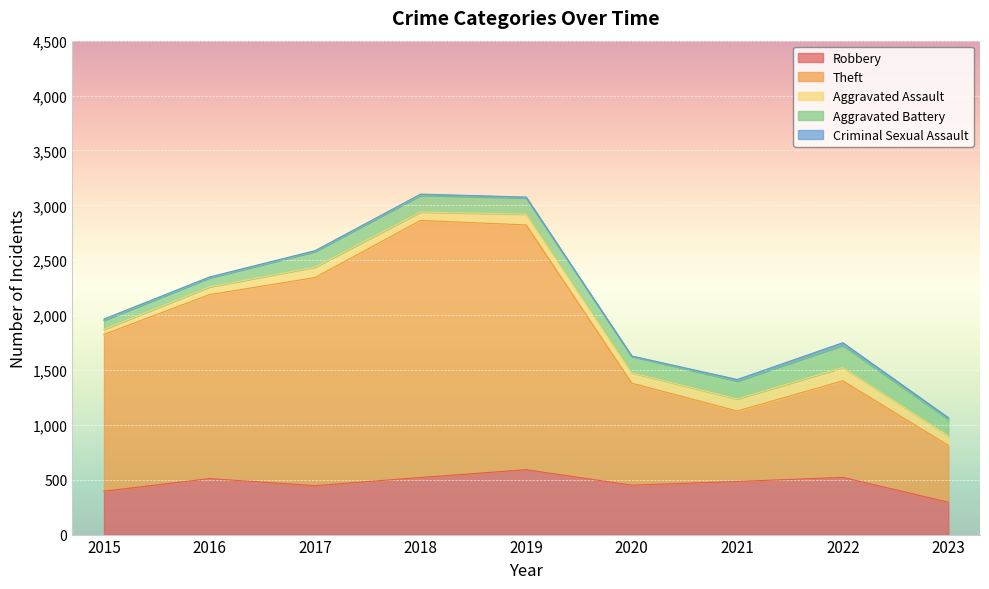

Which series has the largest total across all categories?

Theft